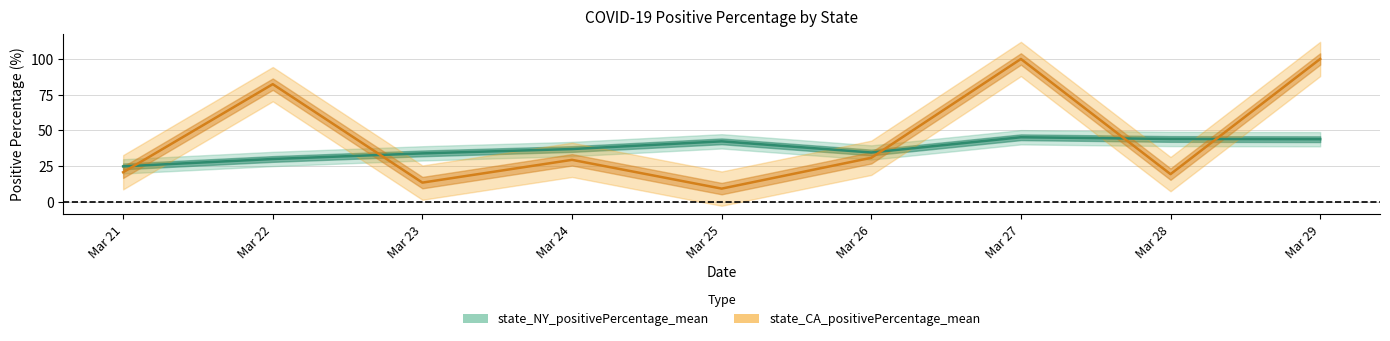

After their last crossing, which series has the higher values: state_CA_positivePercentage_mean or state_NY_positivePercentage_mean?

state_CA_positivePercentage_mean